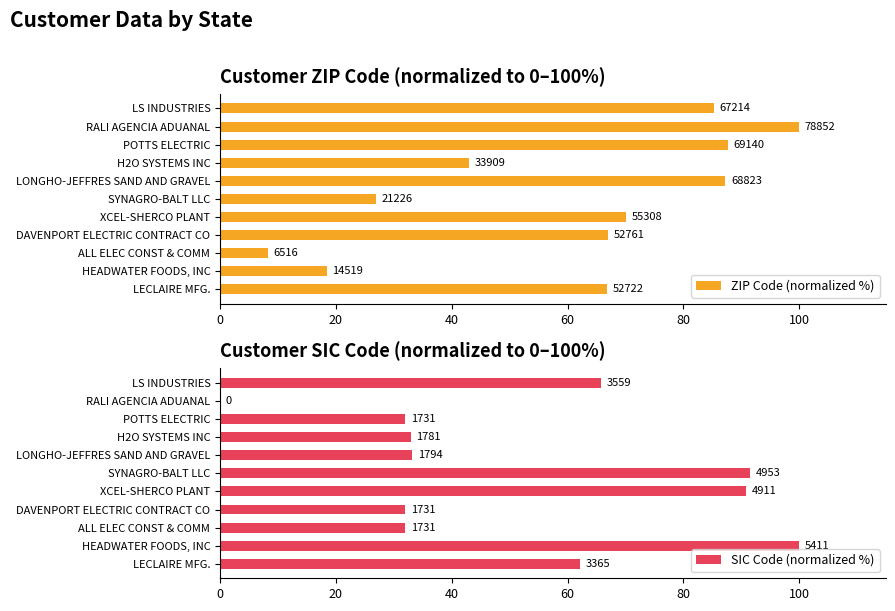

Rank the series at LECLAIRE MFG. from highest to lowest value.

ZIP Code (normalized %), SIC Code (normalized %)